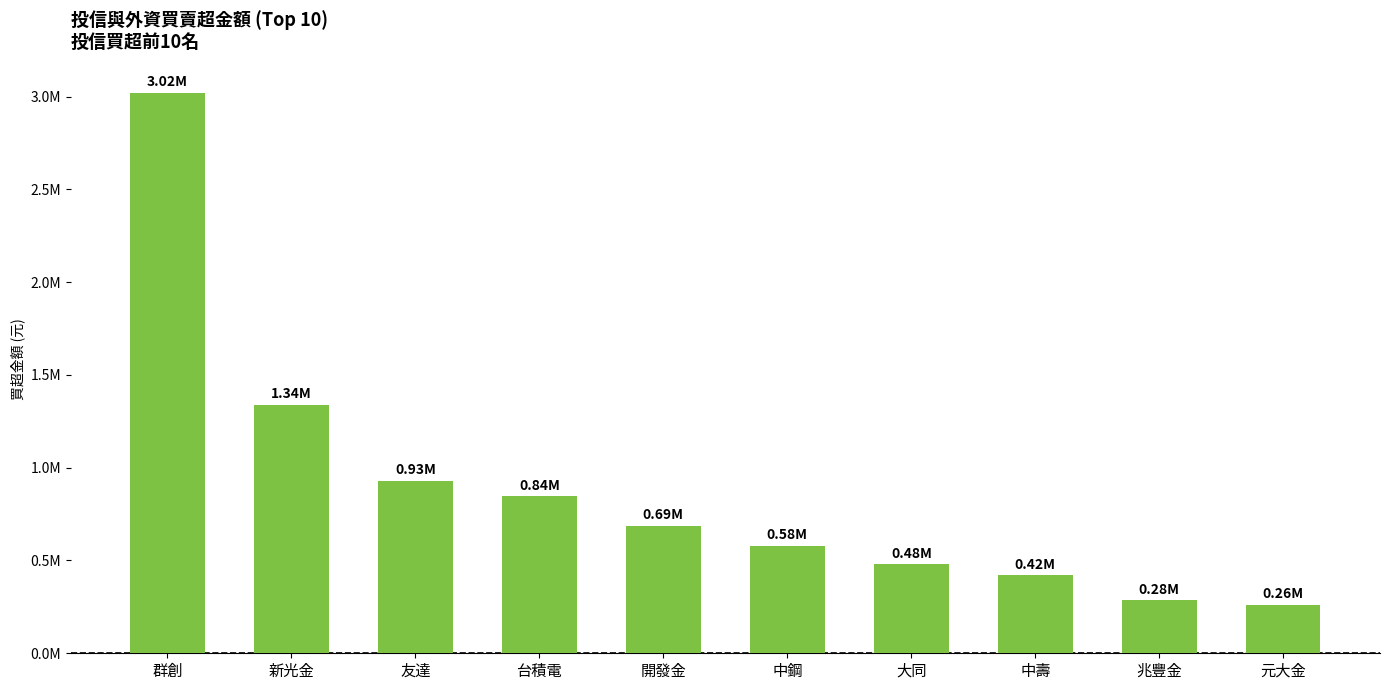

Are the bars horizontal?

No